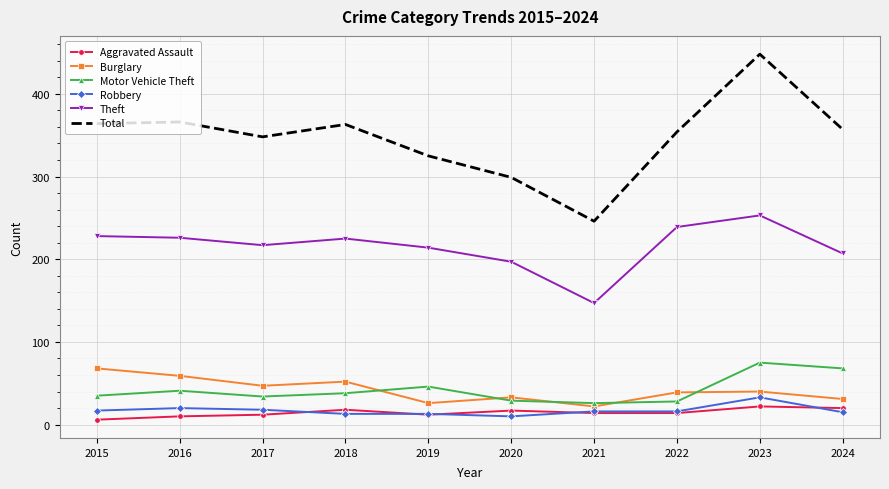

At 2024, list the series in order from largest to smallest.

Total, Theft, Motor Vehicle Theft, Burglary, Aggravated Assault, Robbery